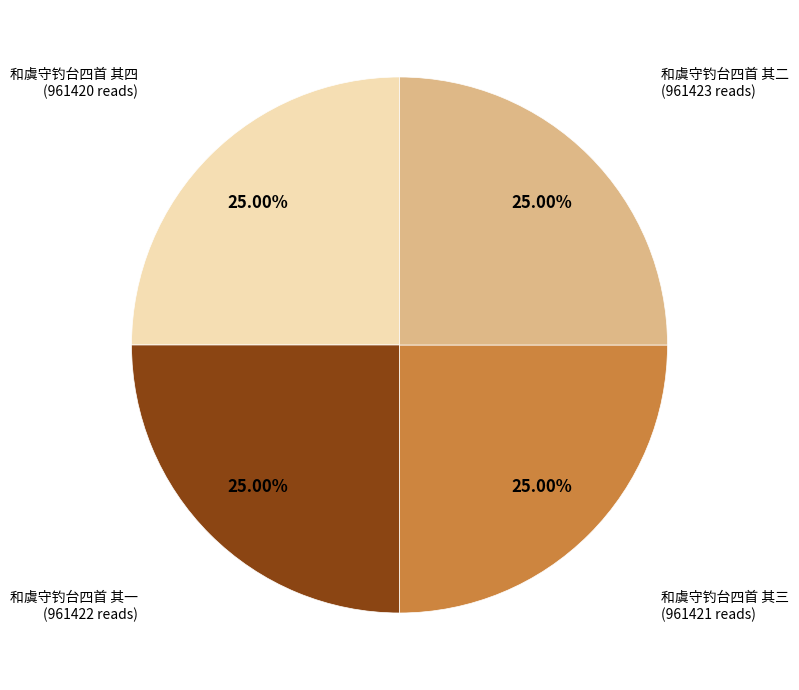

How many slices are in this pie chart?

4